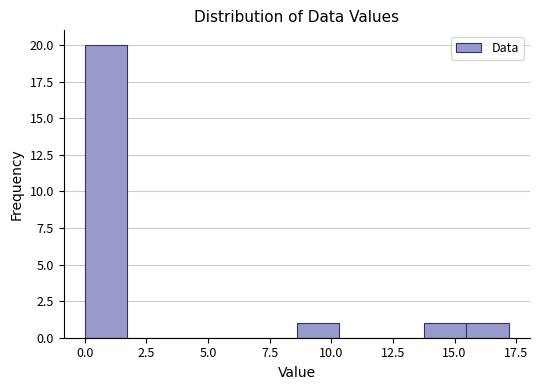

Around what value on the x-axis is the tallest bar? Give the approximate position of its centre, as read against the axis.

1.0